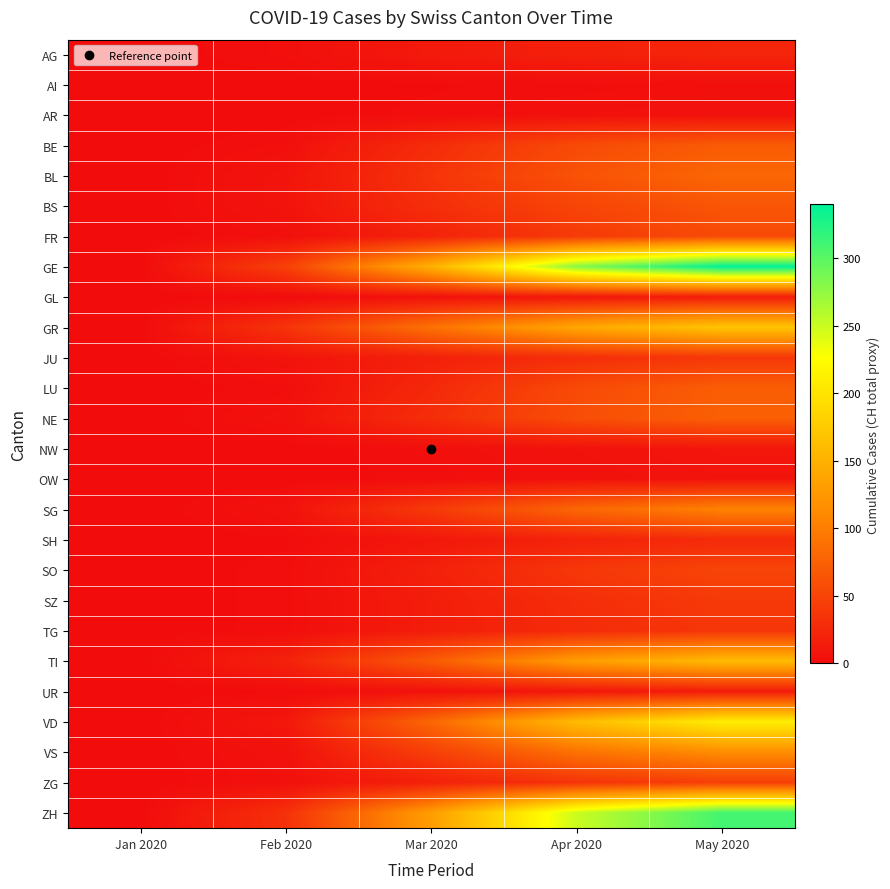

List the series in order of their peak value, highest first.

GE, ZH, VD, GR, TI, VS, SG, BL, NE, LU, BE, BS, FR, SO, ZG, SZ, JU, TG, SH, AG, GL, UR, NW, OW, AR, AI